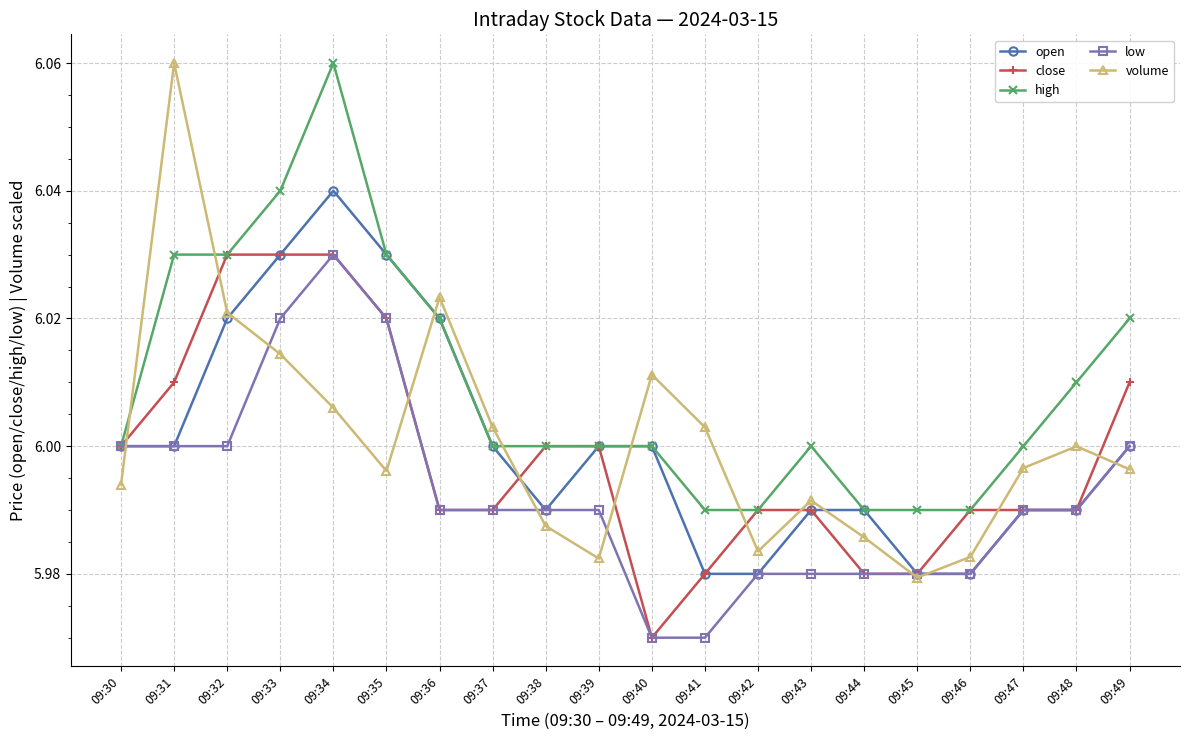

The value of high at 09:33 is 9.4. True or false?

False